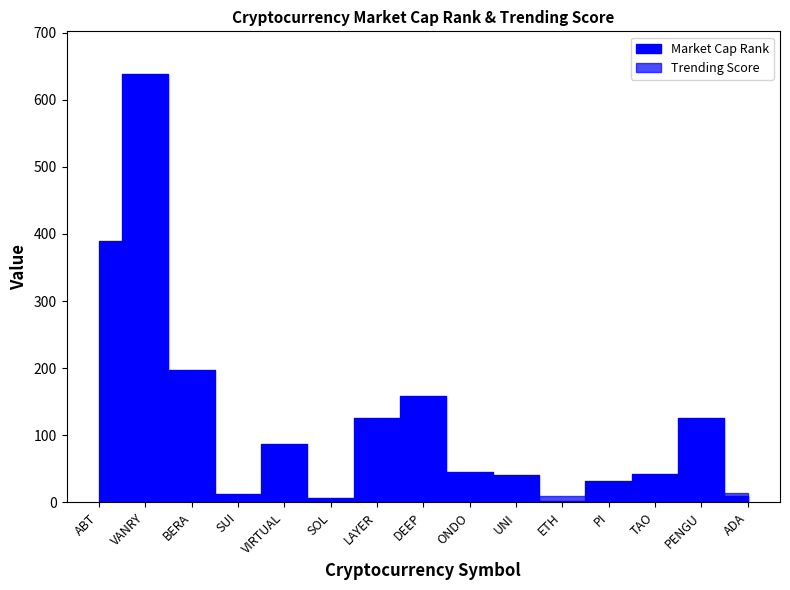

The Market Cap Rank series shows 13 at SUI. True or false?

True